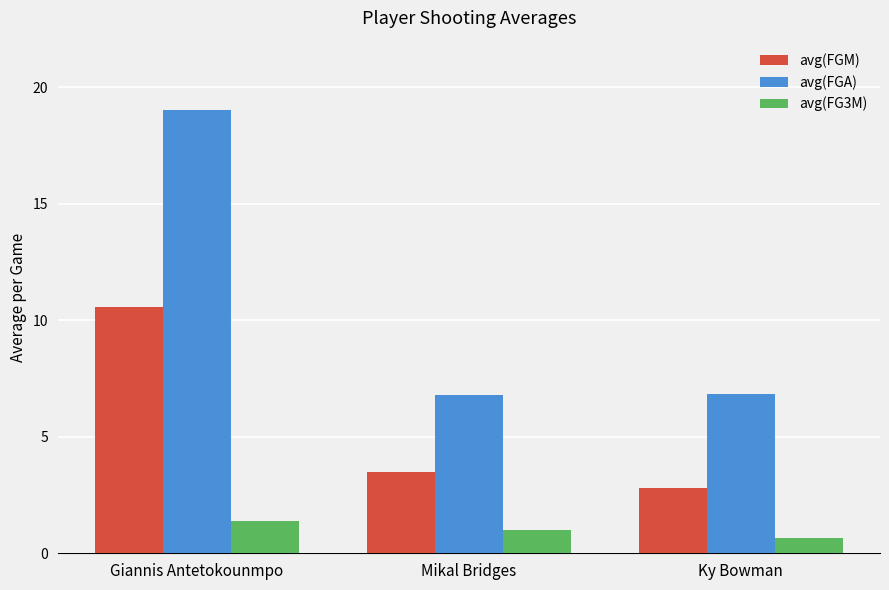

What is the difference between the highest and lowest values at Ky Bowman?

6.2